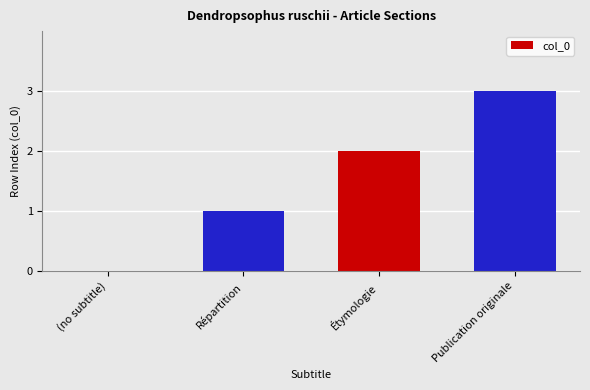

At which category does the chart reach its peak across all series?

Publication originale